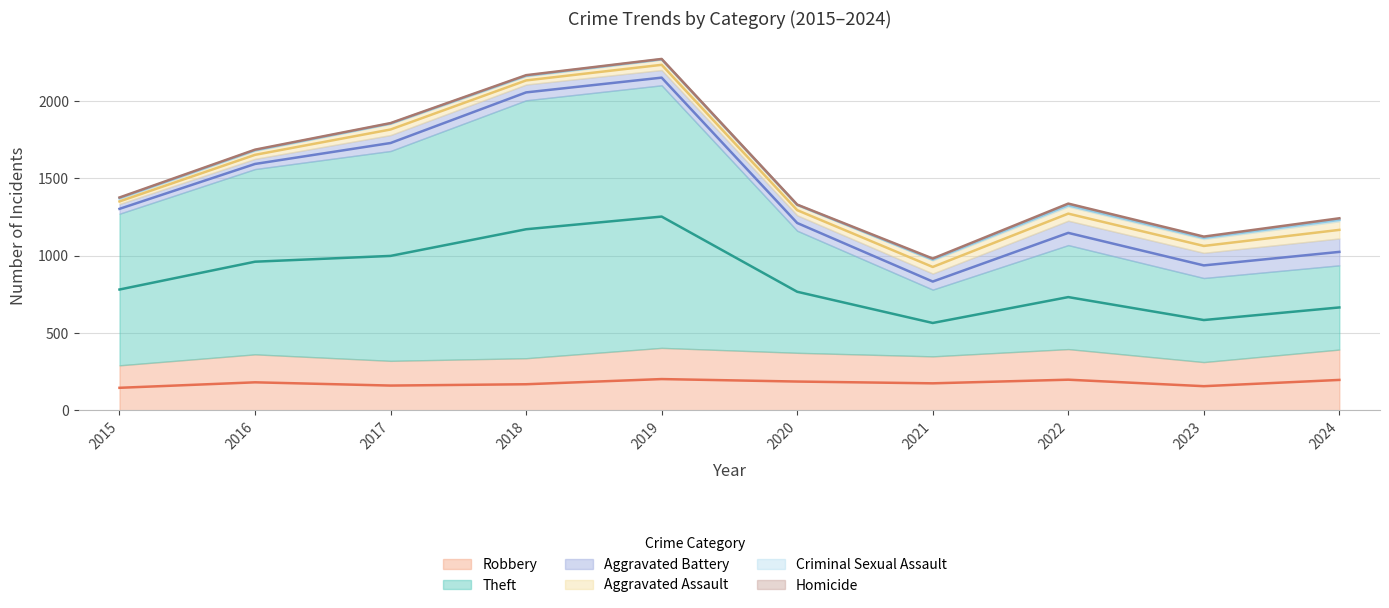

What are all the series names shown in the legend?

Robbery, Theft, Aggravated Battery, Aggravated Assault, Criminal Sexual Assault, Homicide